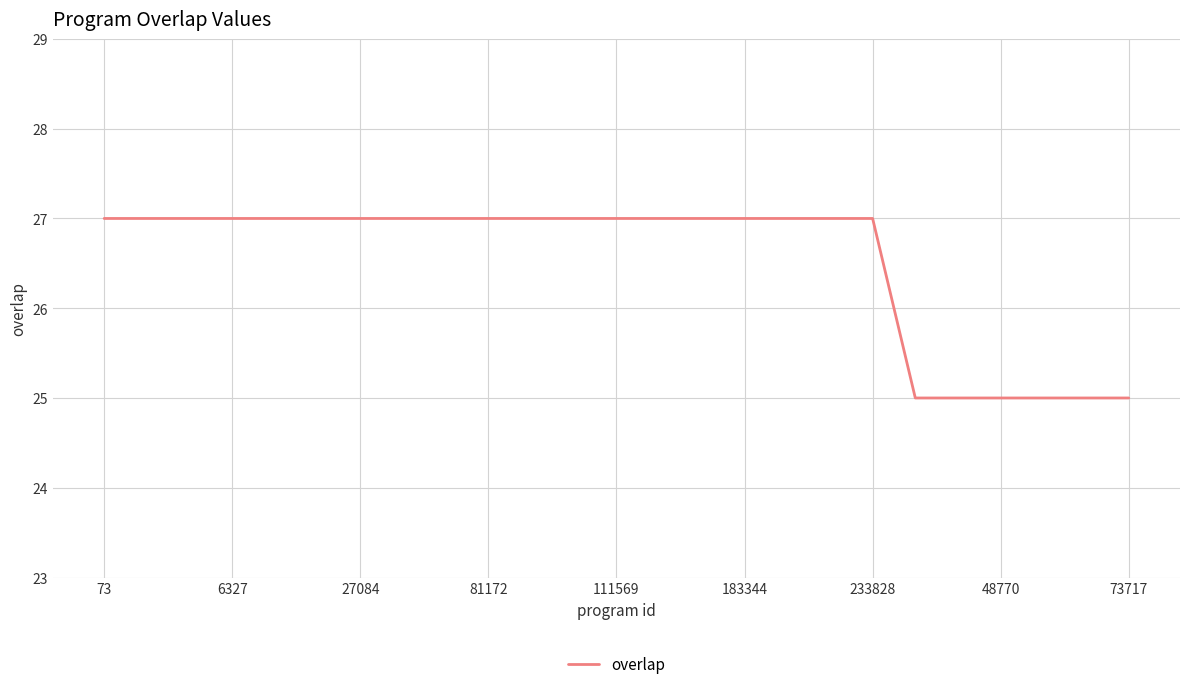

What is the maximum value shown in the chart?

27